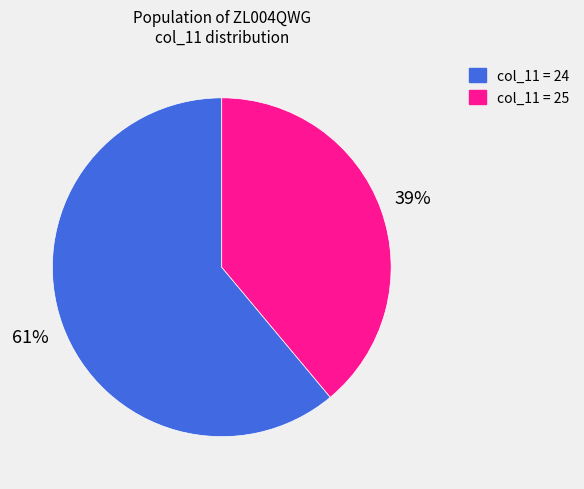

Is it true that col_11 = 25 is 39% of the pie?

True